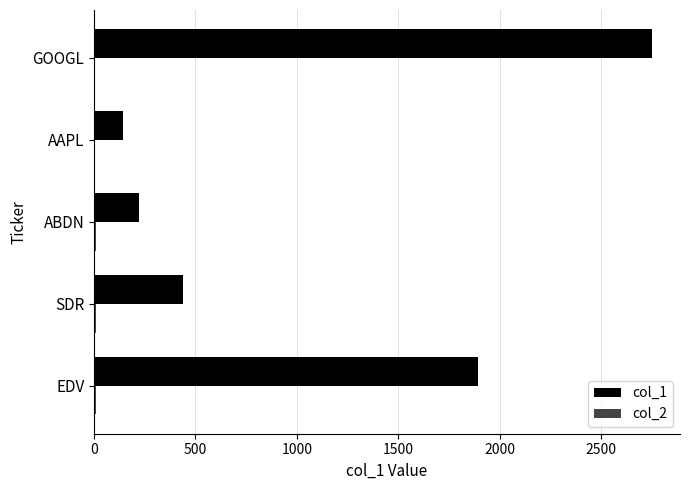

Which category has the highest value across all series?

GOOGL